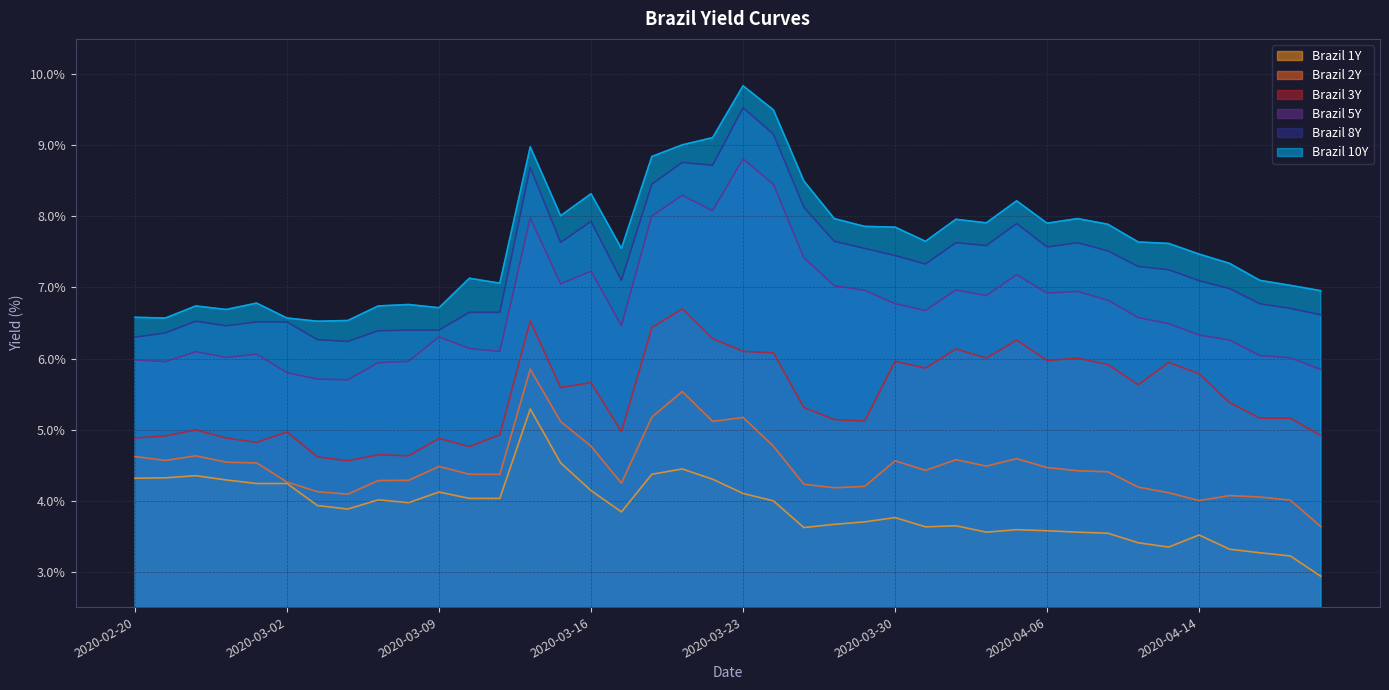

At how many categories does at least one series exceed 7?

28